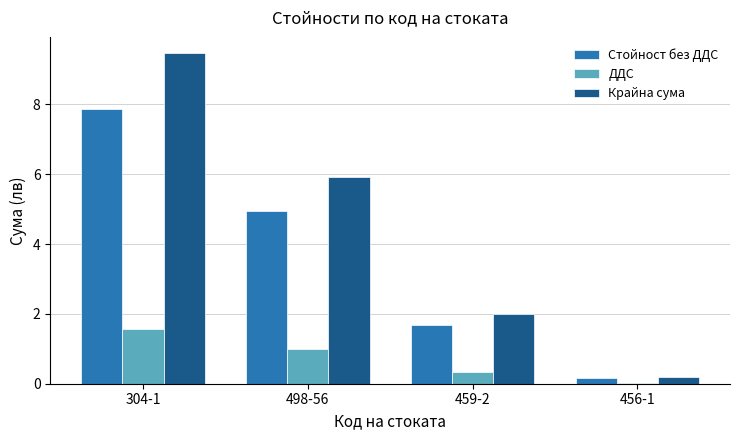

Which series has the widest spread of values?

Крайна сума